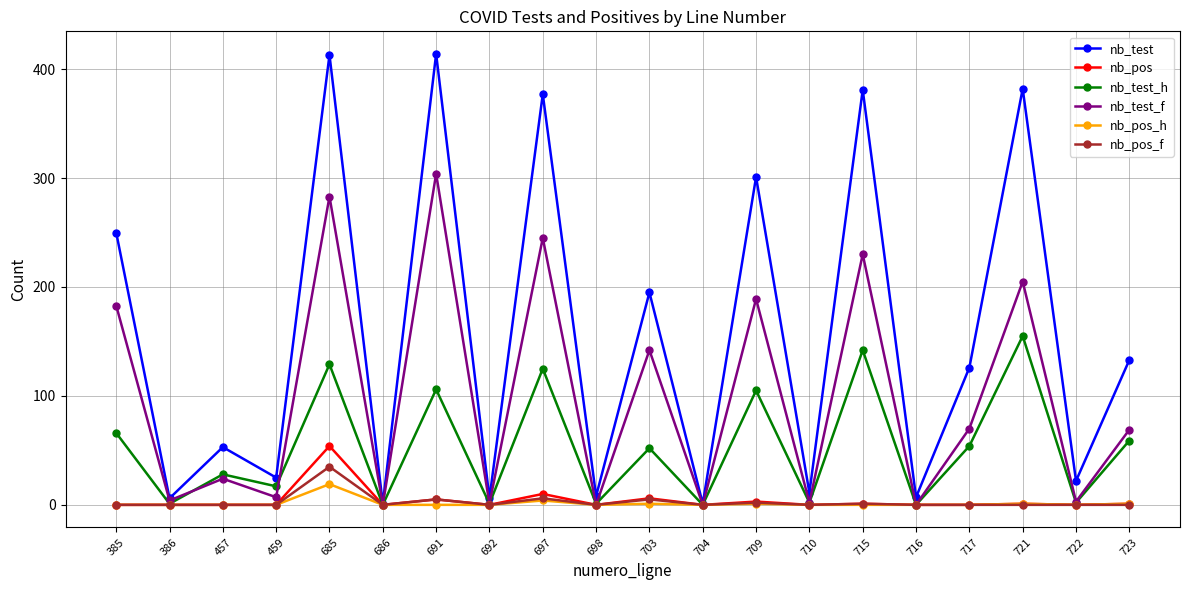

Which series has the largest range (max minus min)?

nb_test